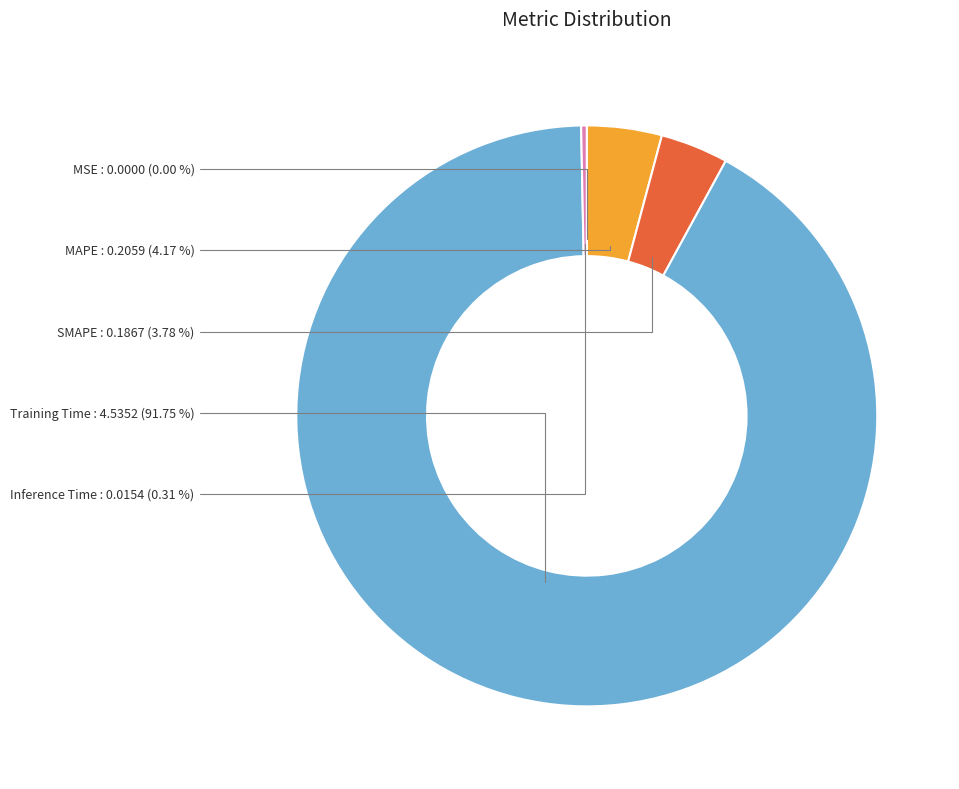

Does any single category account for the majority?

Yes